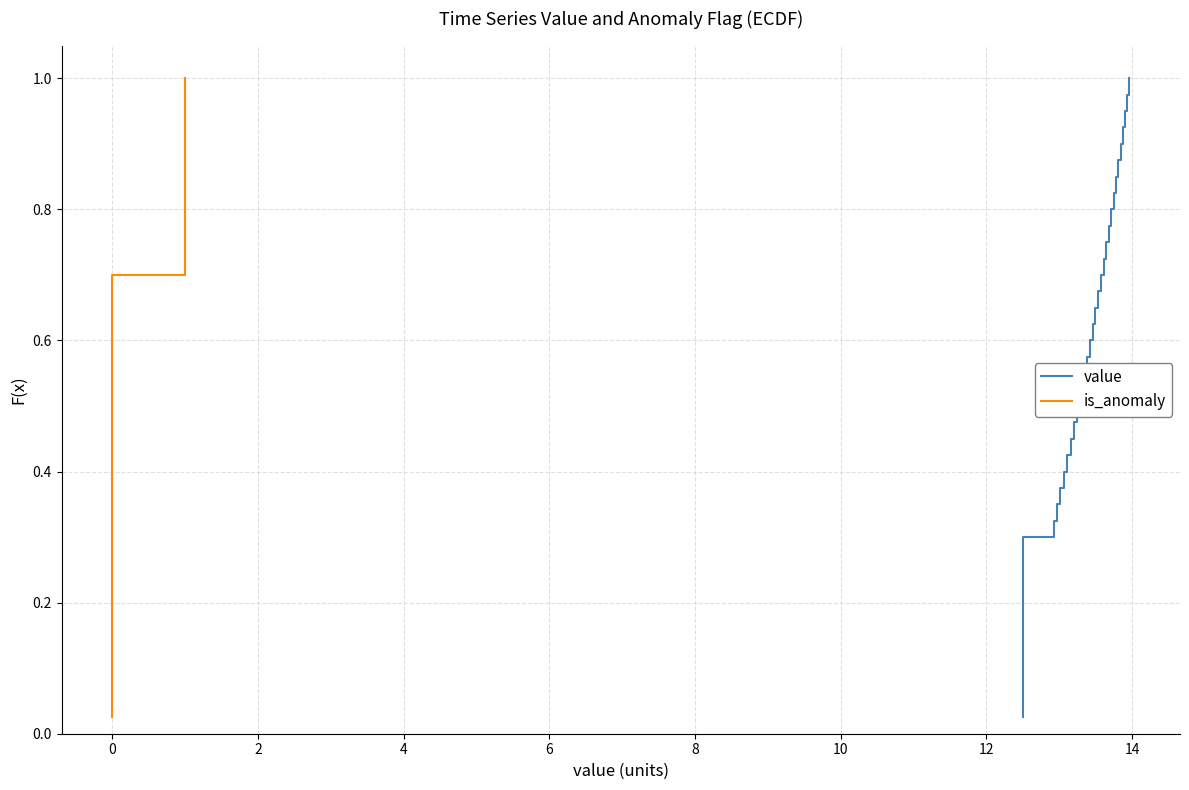

Rank the series by their maximum value, from highest to lowest.

value, is_anomaly